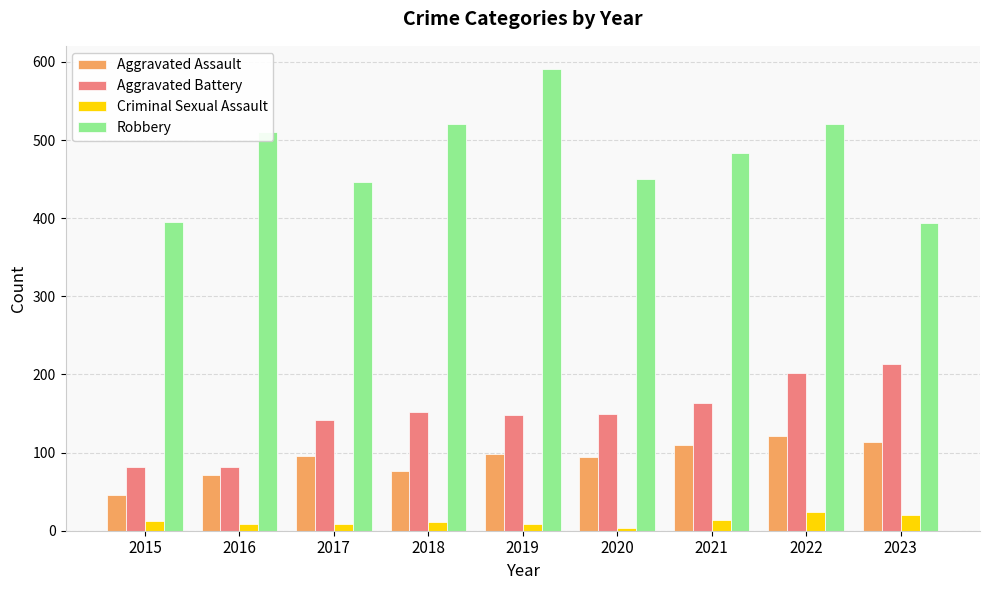

What is the average value of the Robbery series?

479